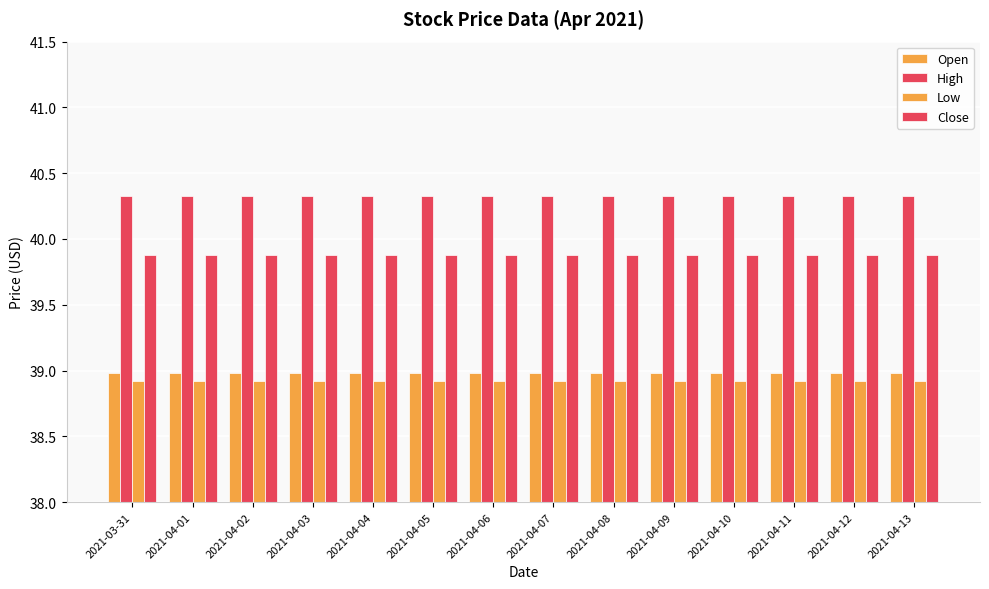

Which series changed the most between 2021-04-10 and 2021-04-12?

Open